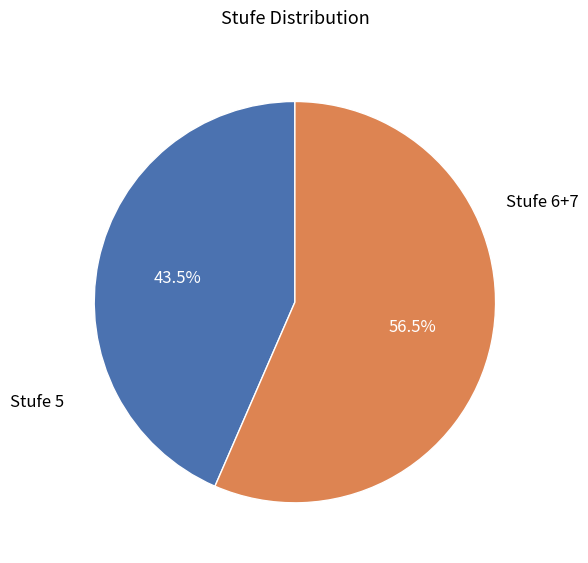

Combined, what portion of the pie is Stufe 5 and Stufe 6+7?

100.0%